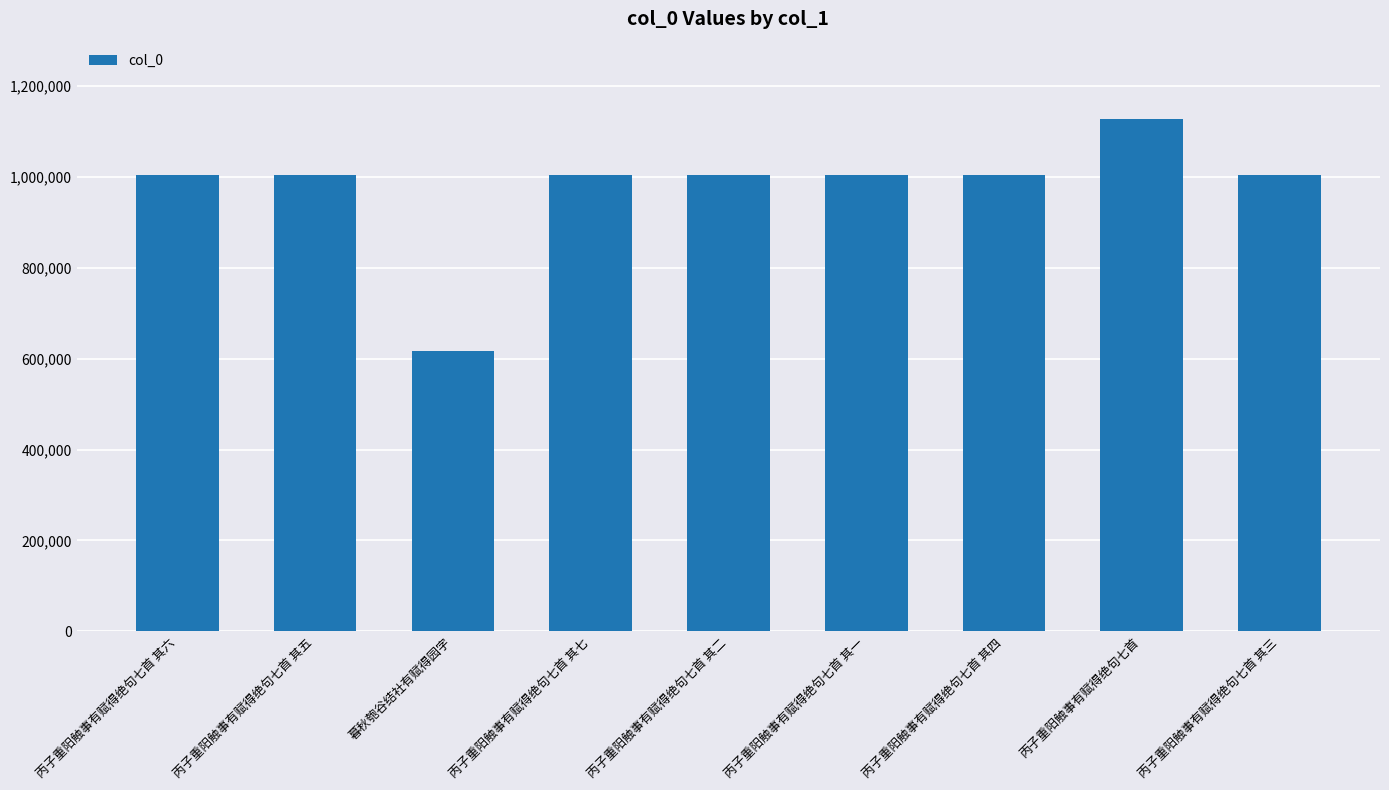

What position from the left is 丙子重阳触事有赋得绝句七首?

8